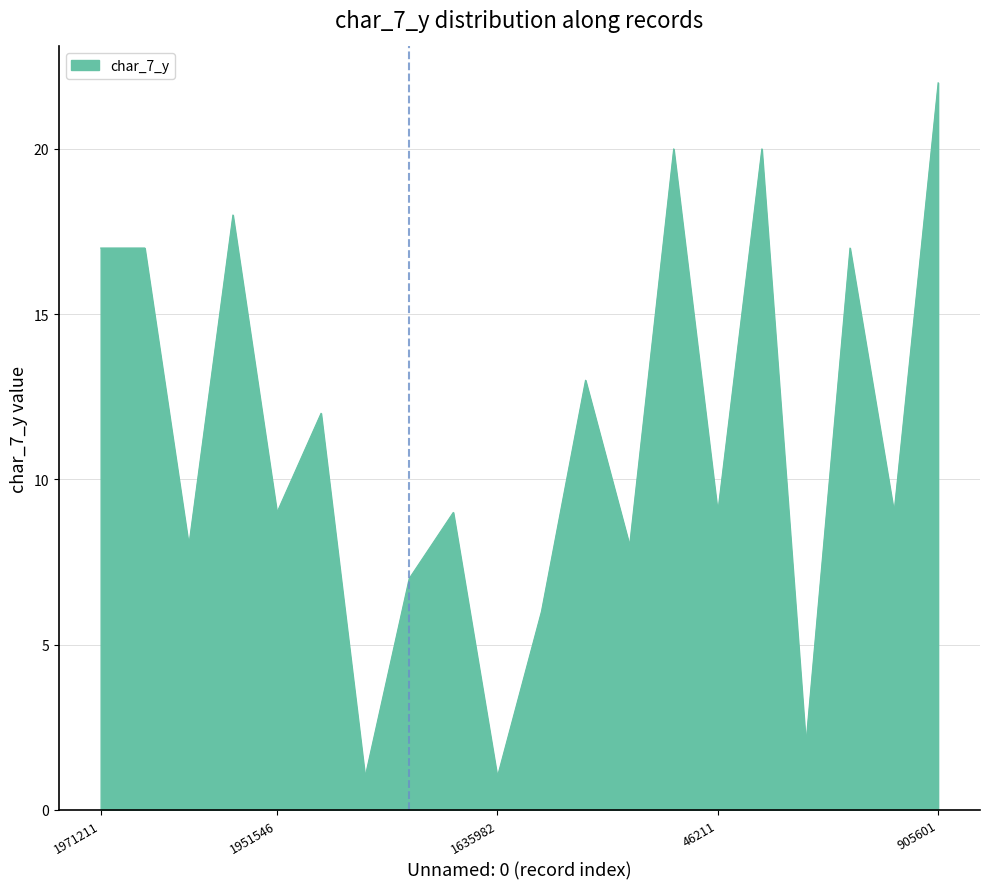

What is the difference between the maximum and minimum values?

21